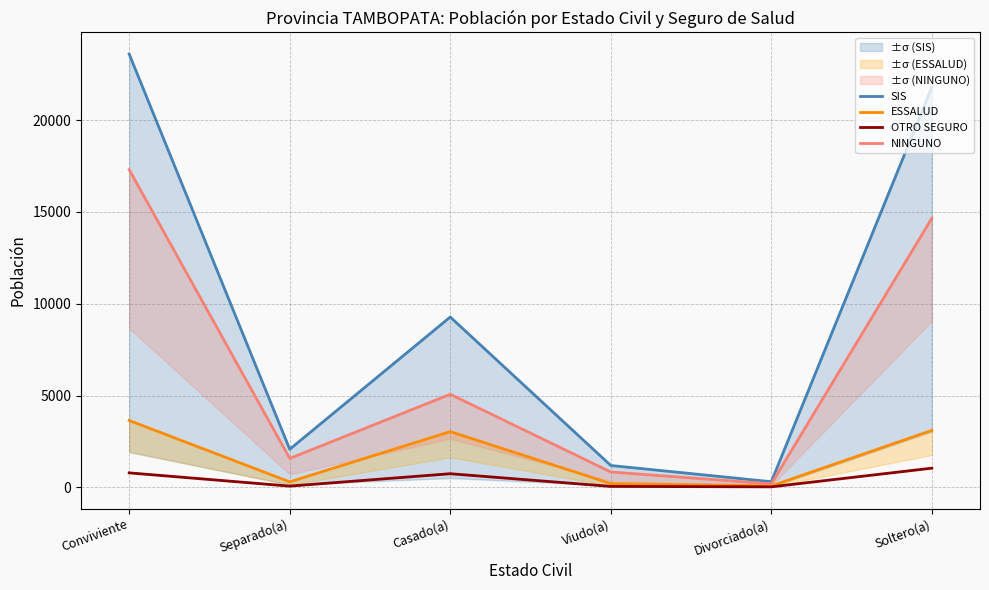

True or false: ESSALUD and OTRO SEGURO cross at least once.

False